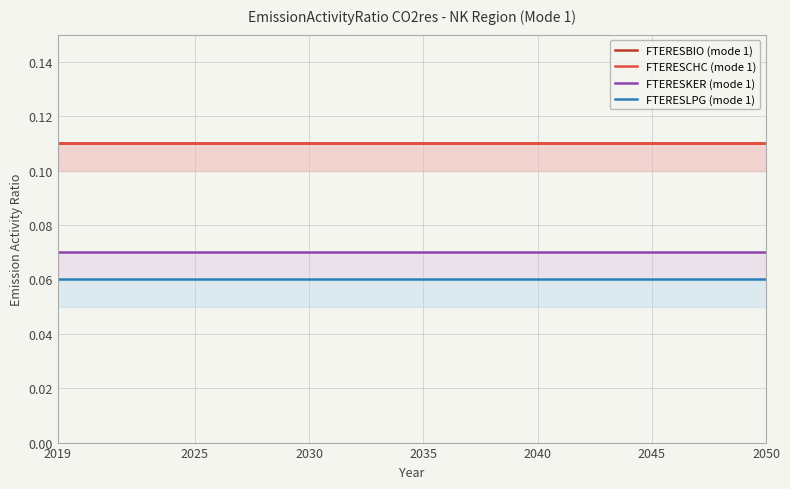

What value does the FTERESCHC (mode 1) series have at 2030?

0.1